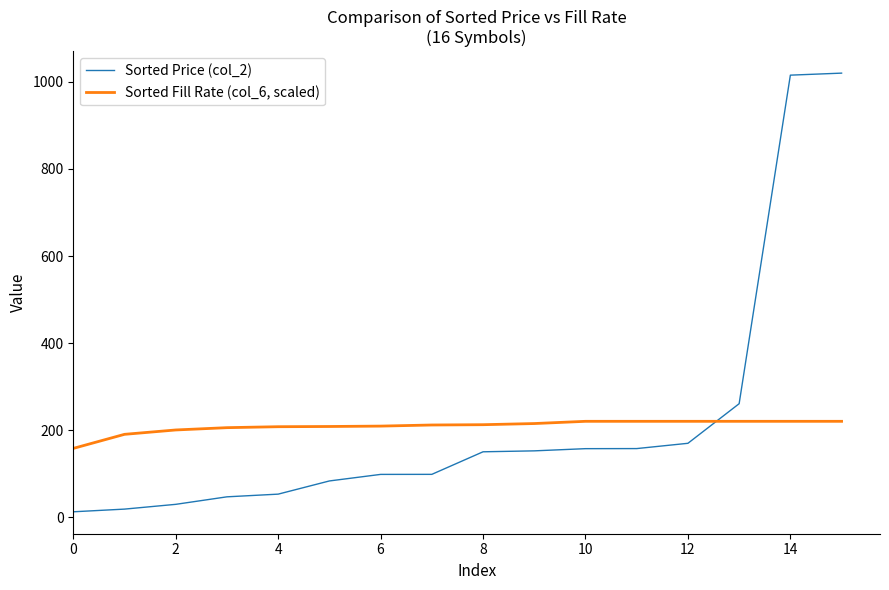

List the series in order of their overall mean, highest first.

Sorted Price (col_2), Sorted Fill Rate (col_6, scaled)